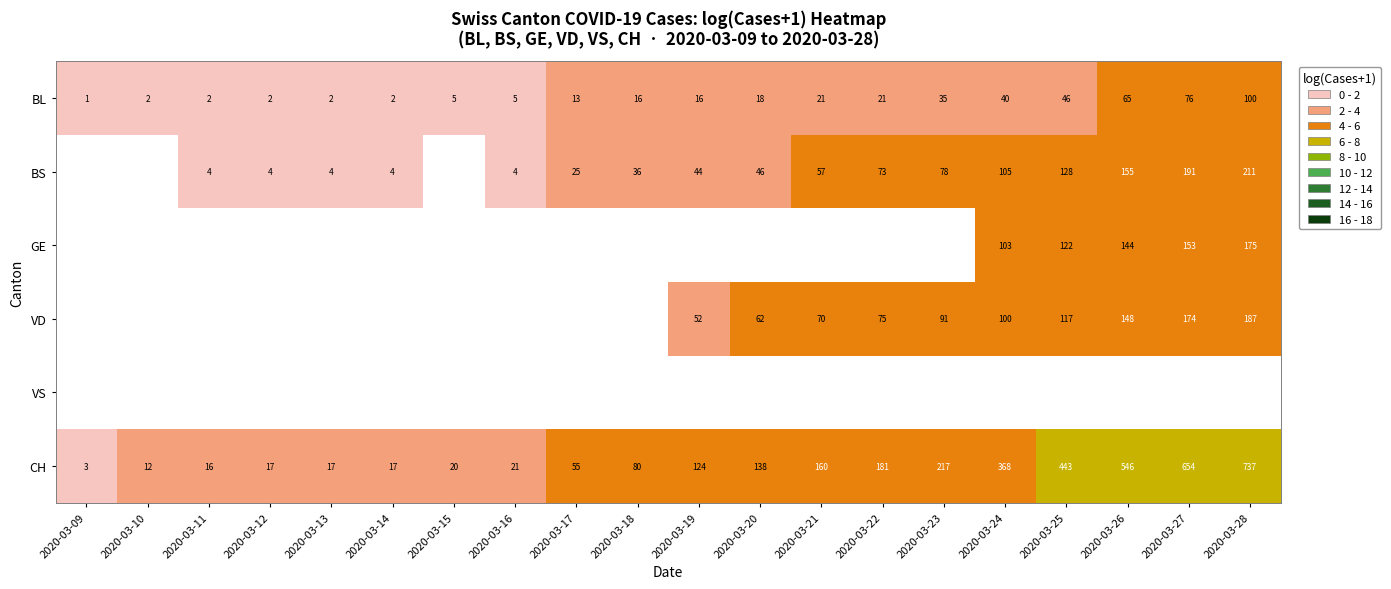

What is the spread (max minus min) of values at 2020-03-22?

2.1